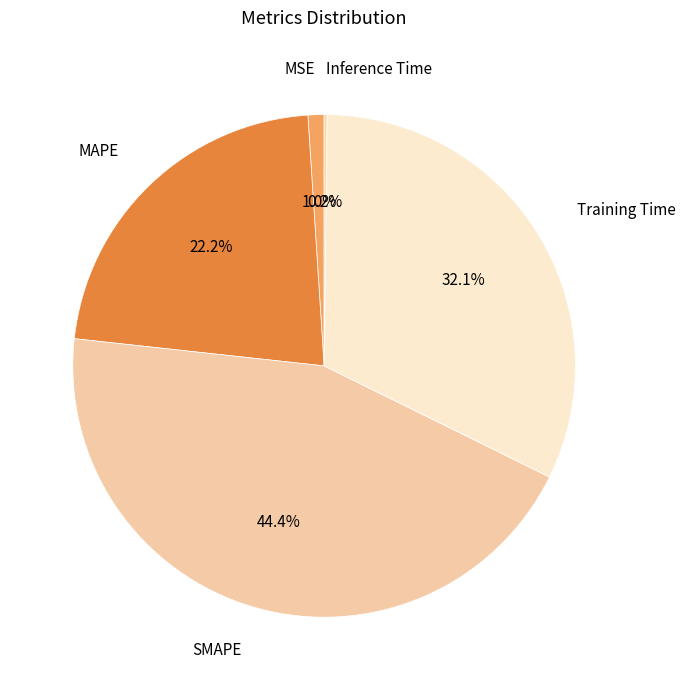

To the nearest percent, what is the difference between the largest and smallest slice percentages?

44%